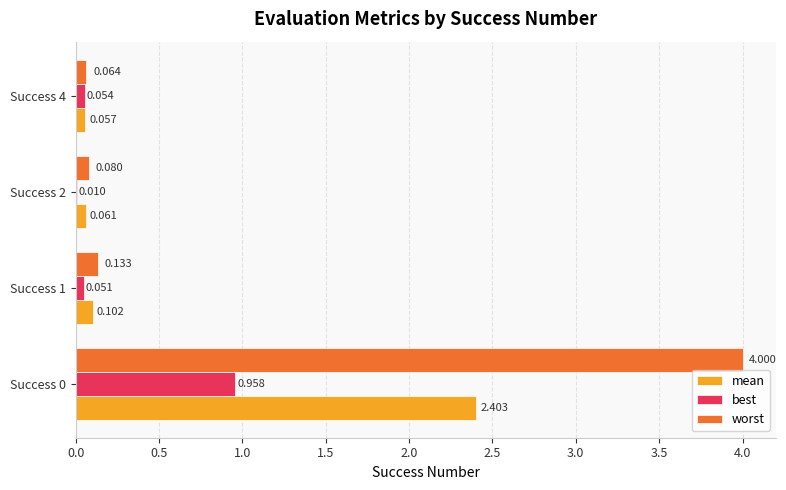

Which series changed the most between Success 0 and Success 2?

worst